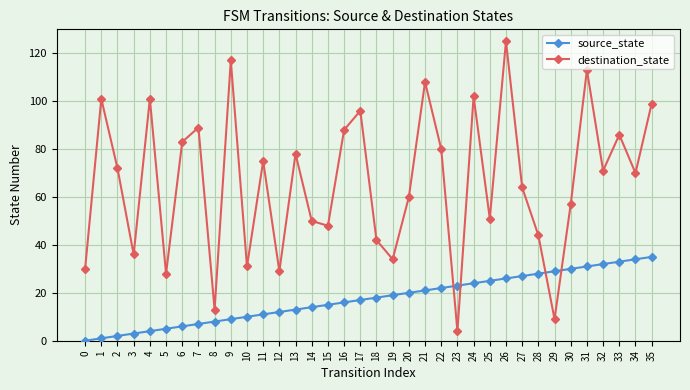

Where is the first local maximum for destination_state?

1